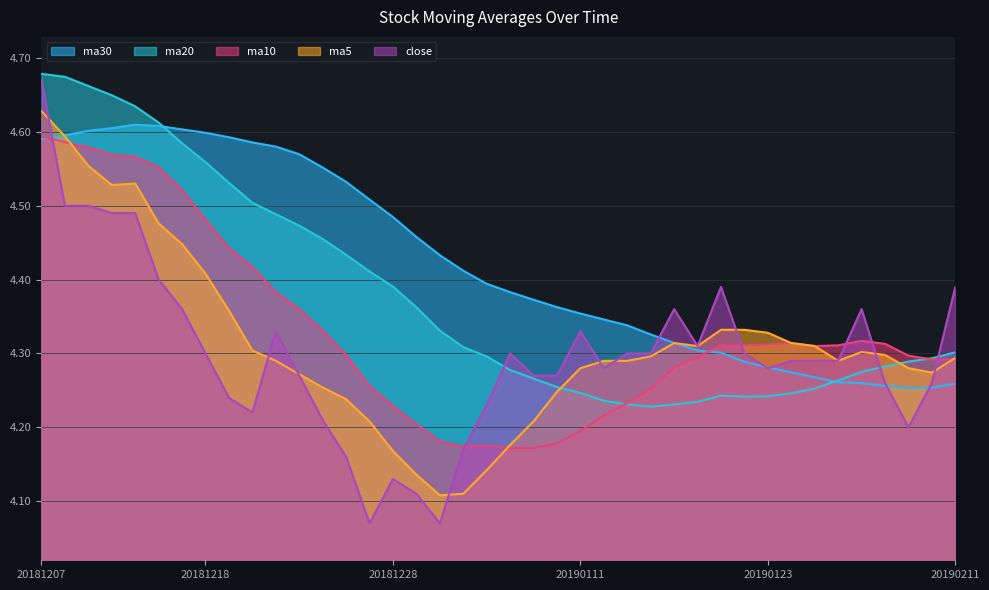

What is the minimum value for ma10?

4.2